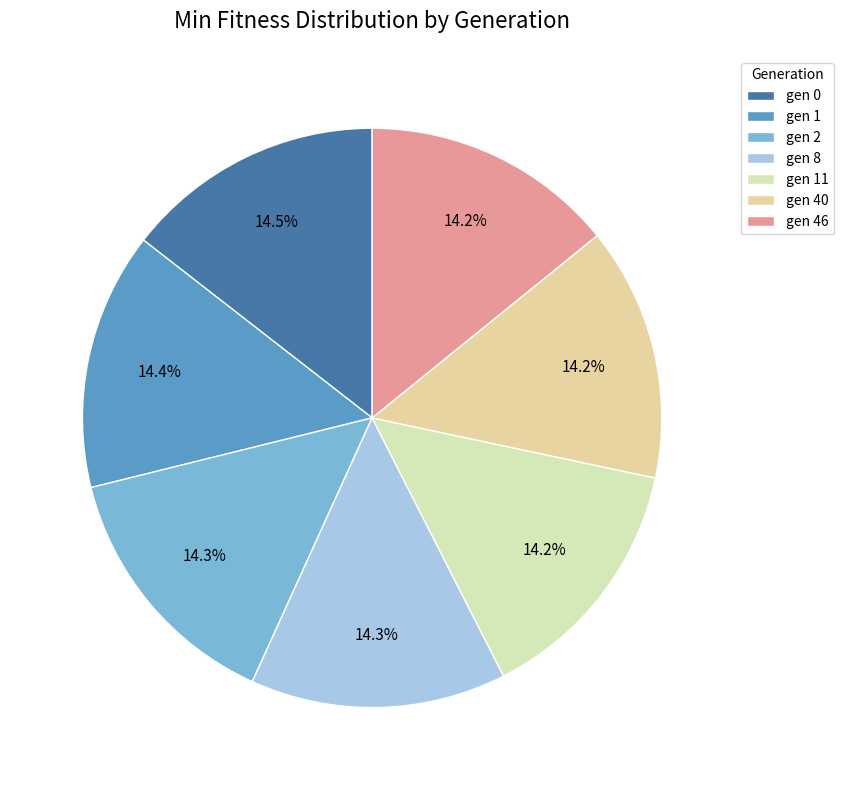

Rank the categories by value from lowest to highest.

gen 46, gen 40, gen 11, gen 8, gen 2, gen 1, gen 0